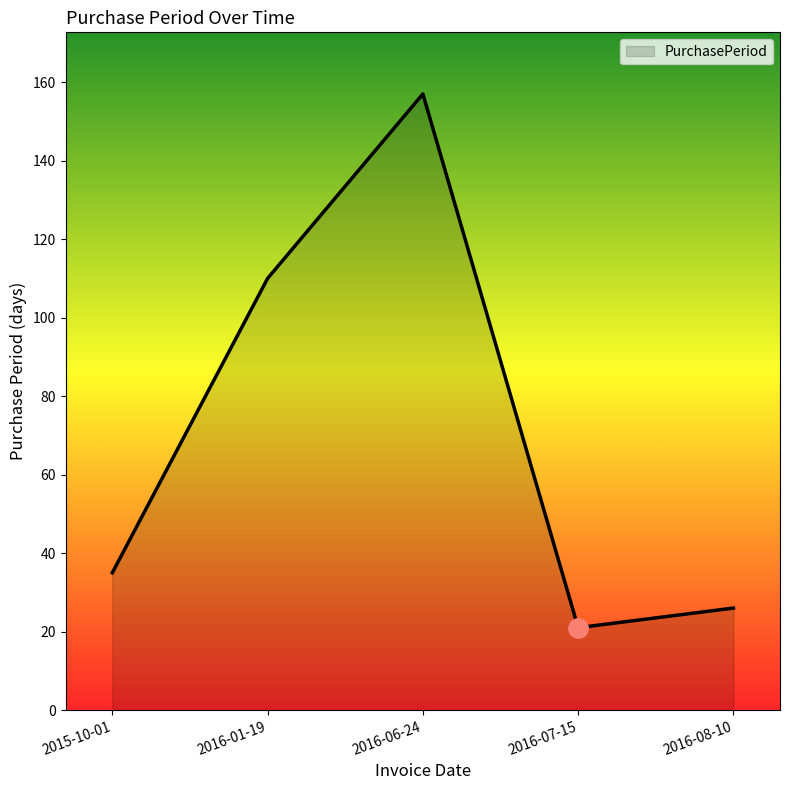

What is the minimum value shown in the chart?

21